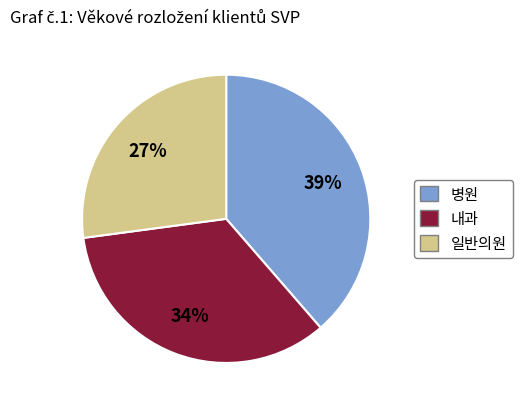

To the nearest percent, what is the difference between the largest and smallest slice percentages?

12%